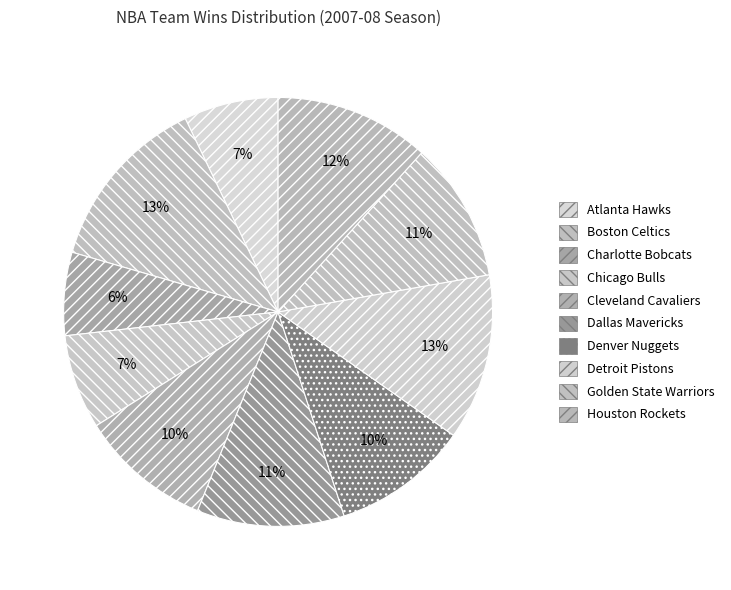

What portion of the pie excludes Detroit Pistons?

87.5%